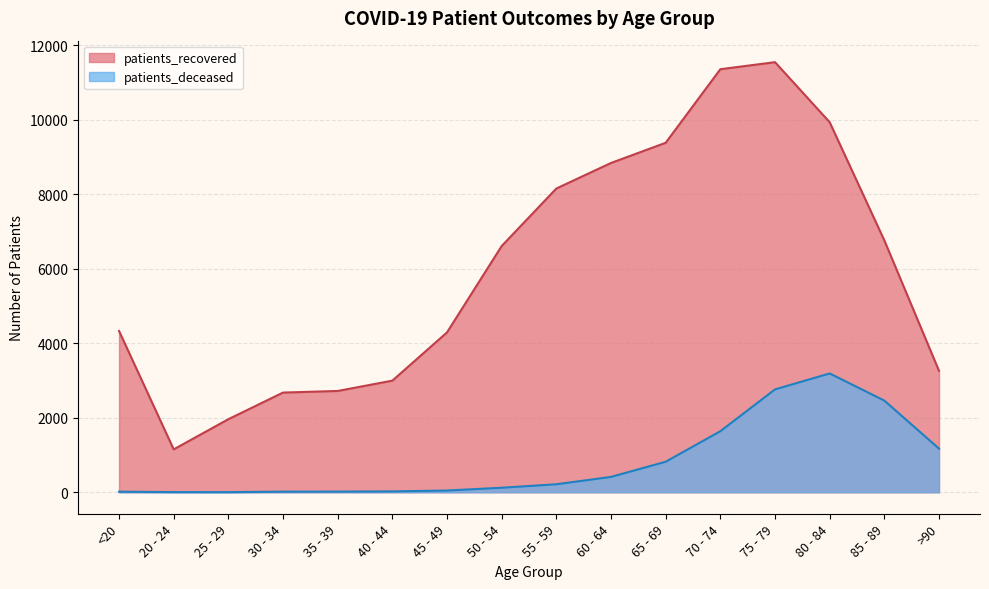

Rank the series by their average value, from lowest to highest.

patients_deceased, patients_recovered